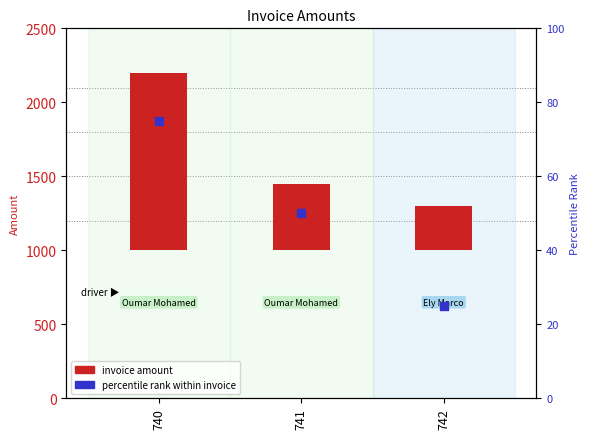

At how many categories does at least one series exceed 452?

1